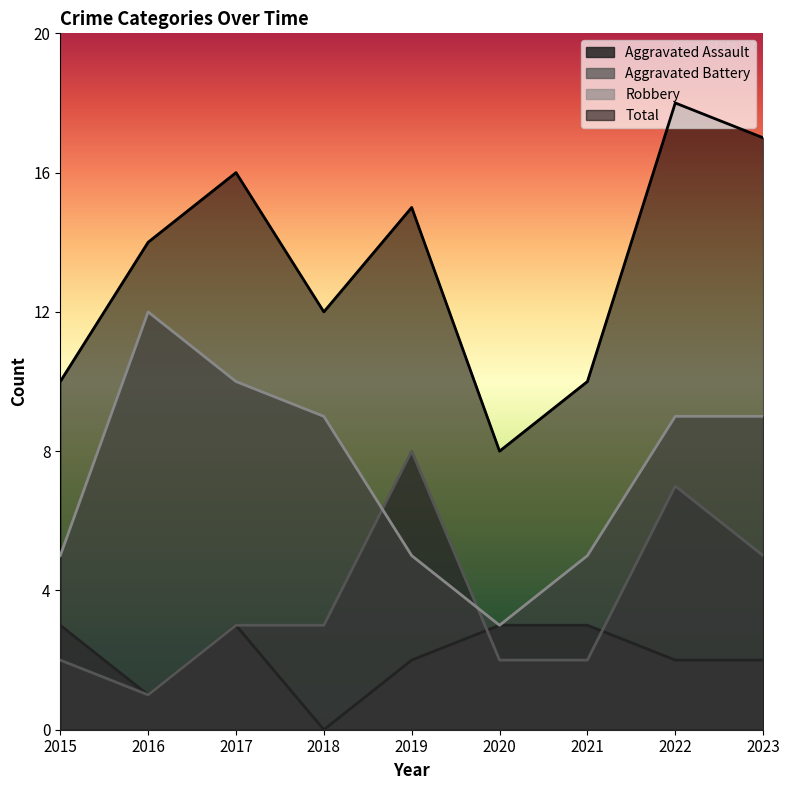

Which series changed the most between 2018 and 2020?

Robbery